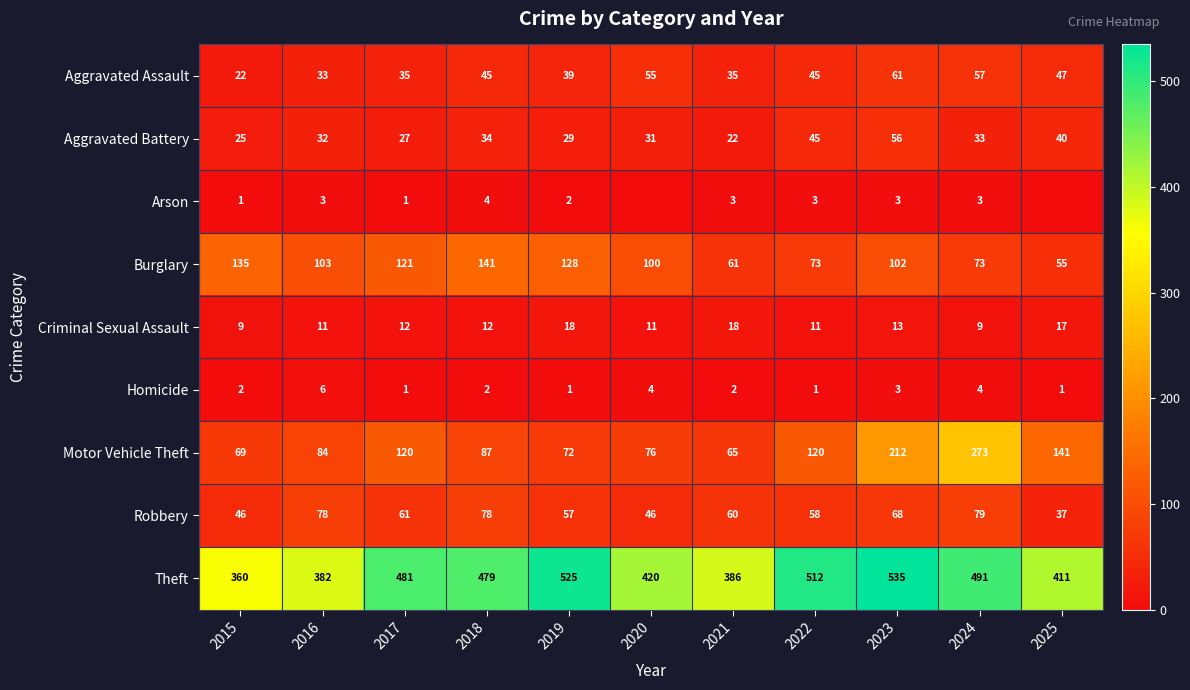

How many data points in Homicide are less than 2?

4